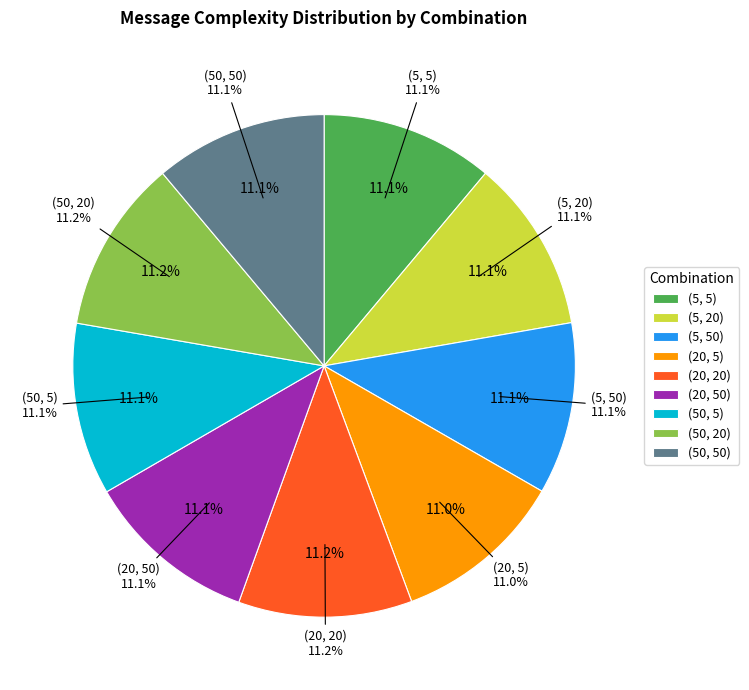

How many segments does this pie chart have?

9